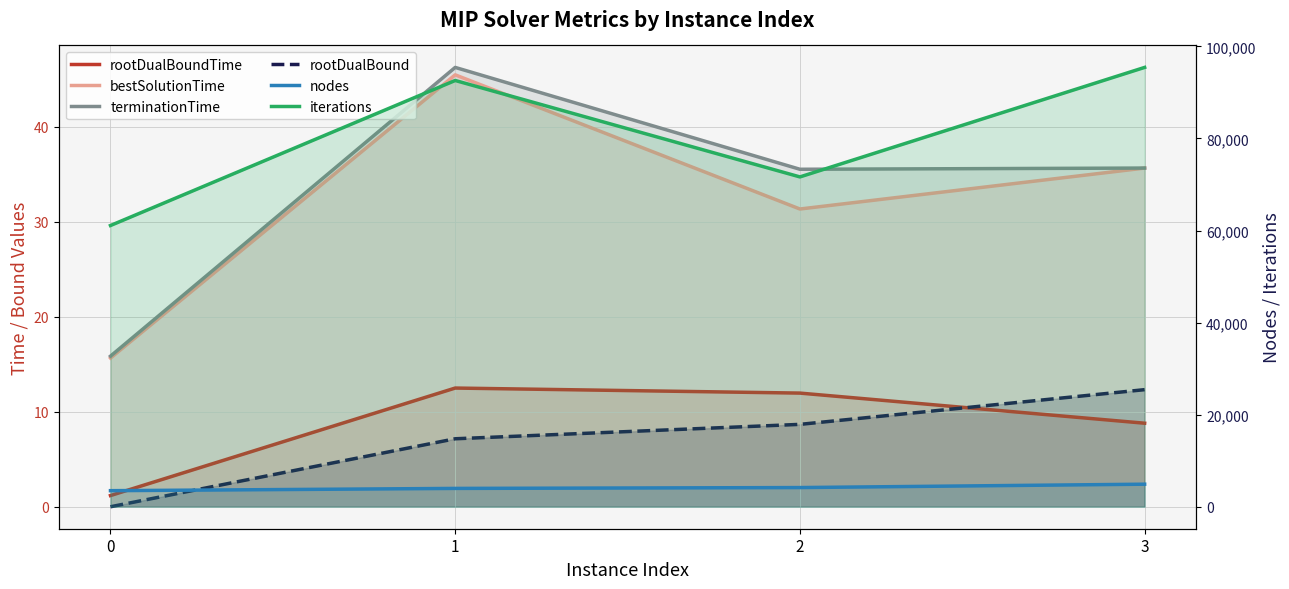

What is the value of the terminationTime point at the 2nd from the left?

46.2